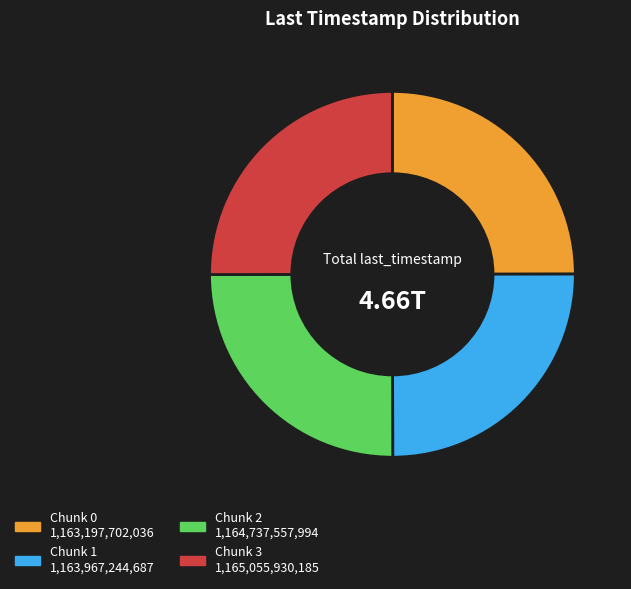

Count the number of slices in the pie.

4